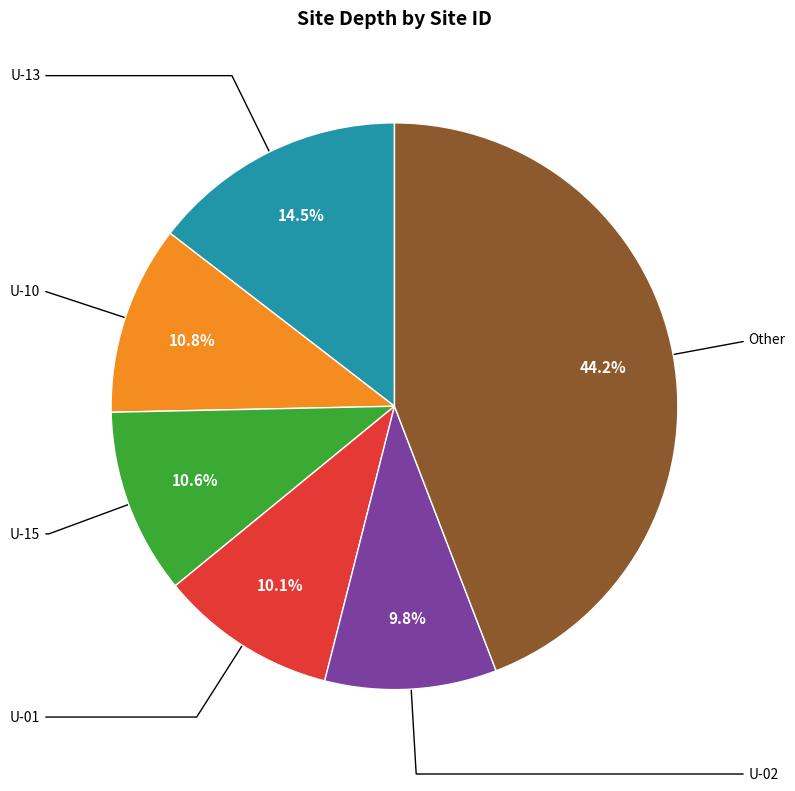

Is there a majority slice in this chart?

No